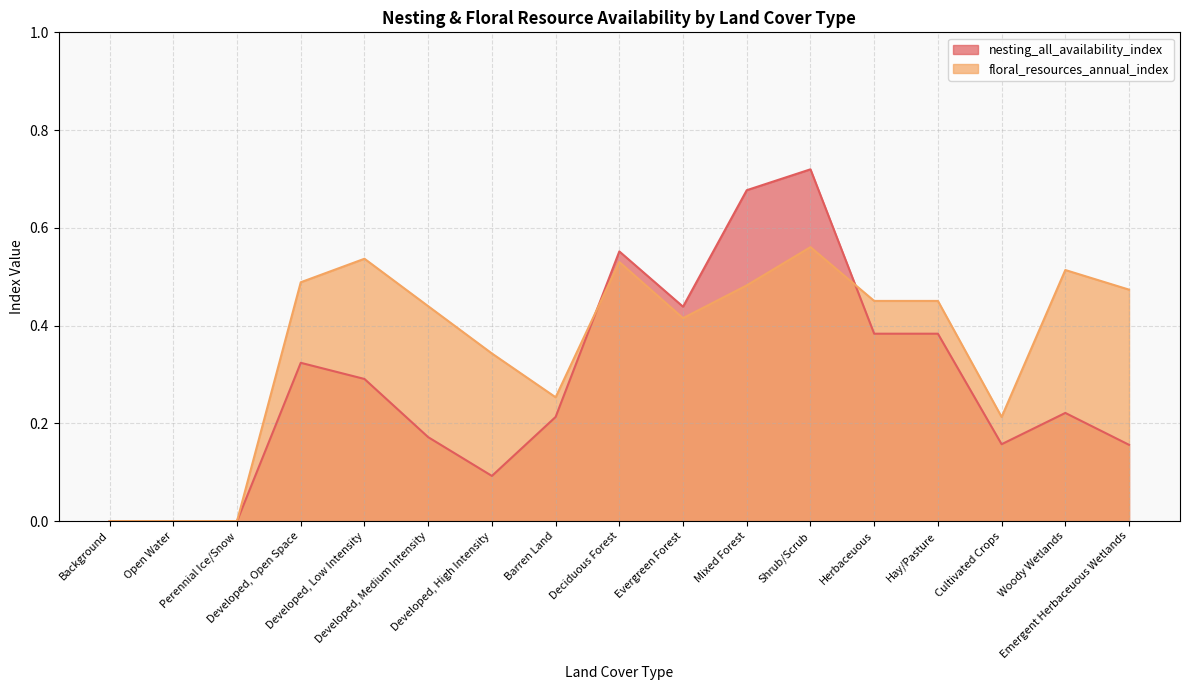

Is the value of nesting_all_availability_index at Cultivated Crops greater than the value of floral_resources_annual_index at Evergreen Forest?

No